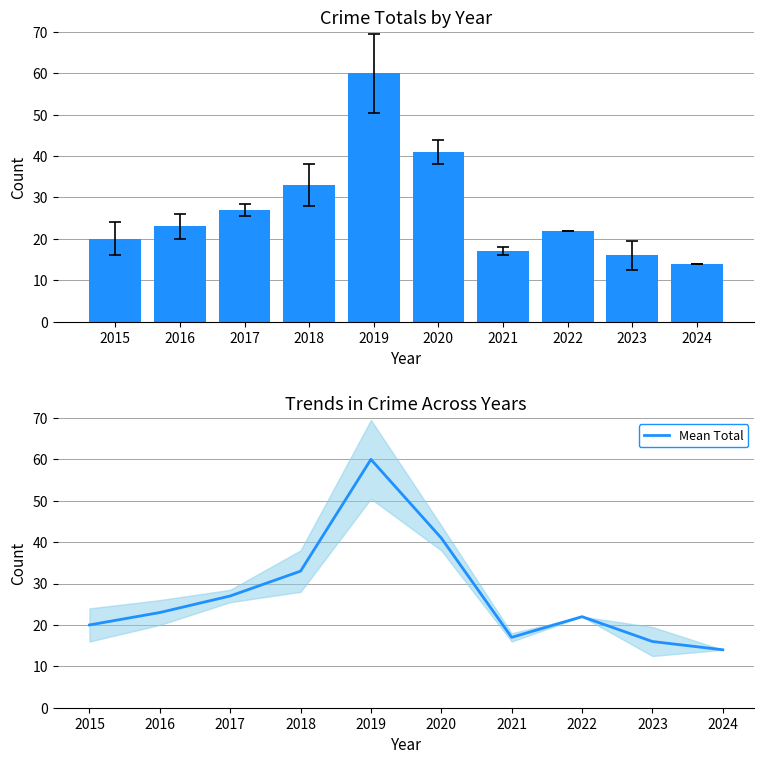

Where is Total nearest to the value 37?

2018